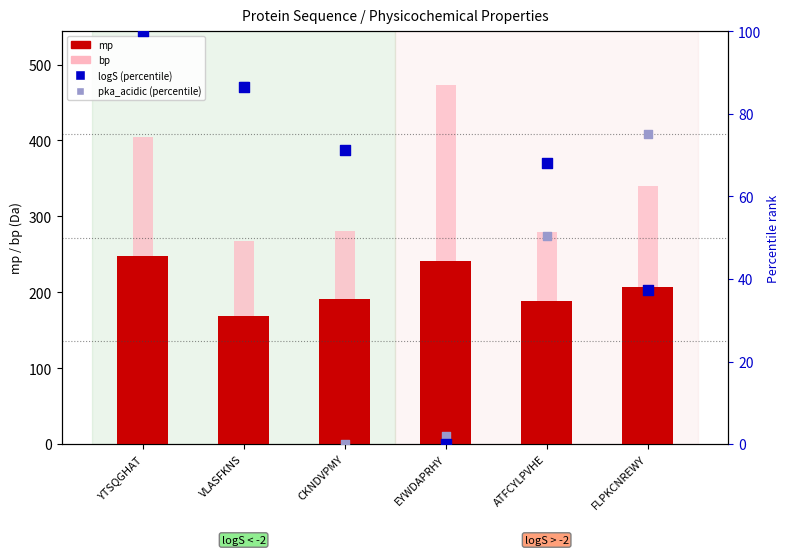

Is the value of logS (norm %) at CKNDVPMY greater than the value of bp at EYWDAPRHY?

No